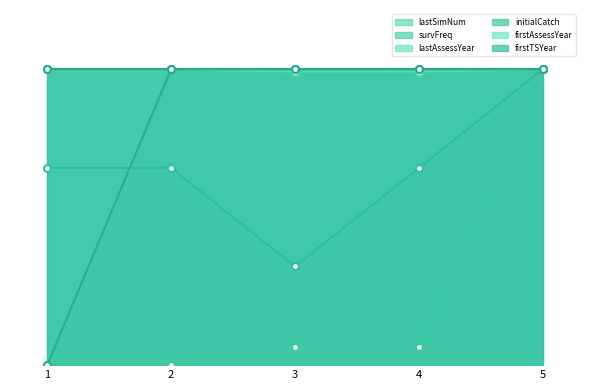

What is the difference between the second highest and minimum values in the survFreq series?

33.3